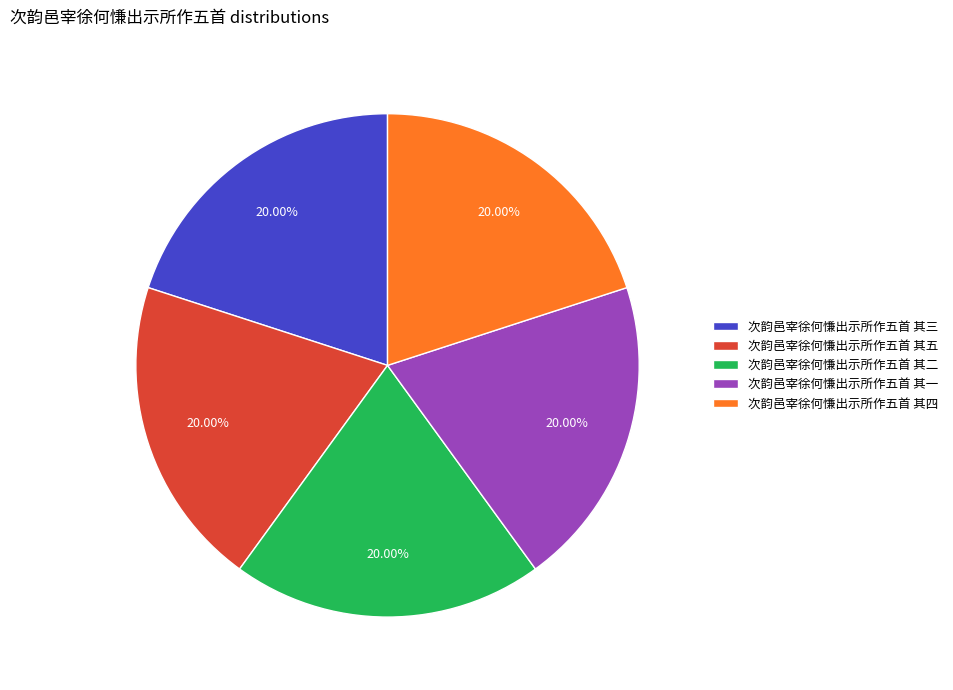

Is 次韵邑宰徐何慊出示所作五首 其二 the majority of the pie?

No